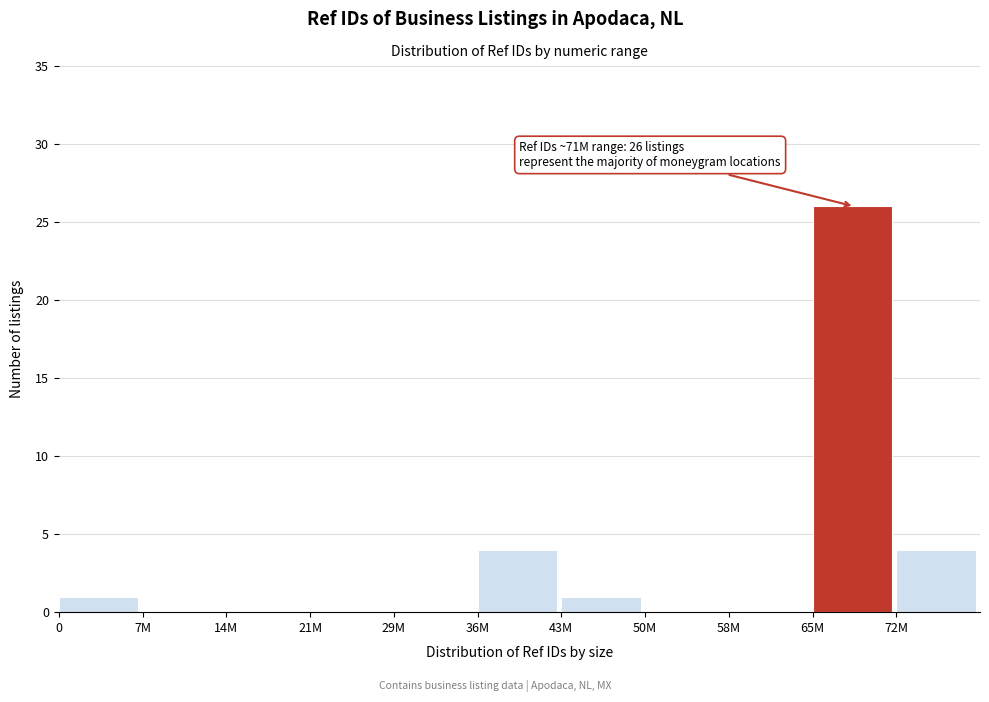

Reading right to left, transcribe all the data shown in this chart.

72M=4	65M=26	58M=0	50M=0	43M=1	36M=4	29M=0	21M=0	14M=0	7M=0	0=1